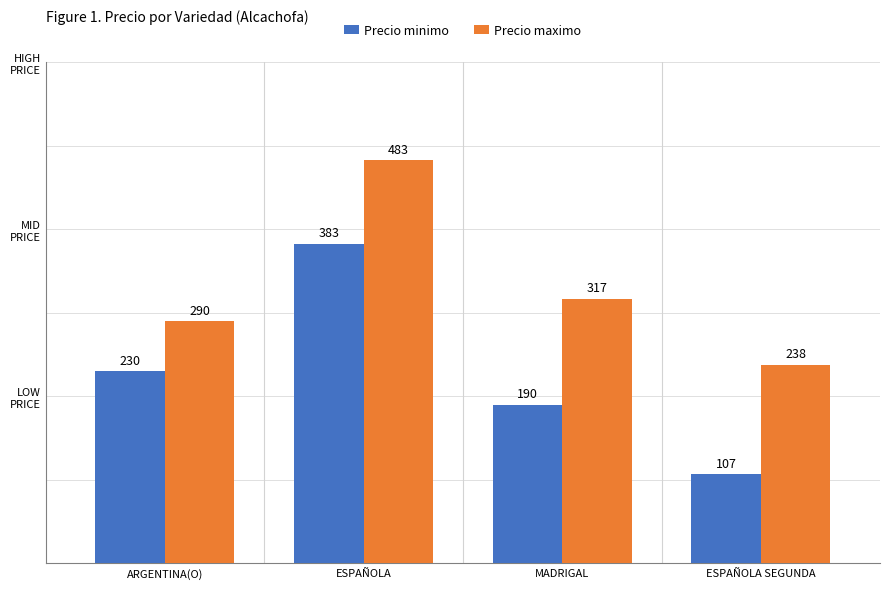

Which category has the lowest value across all series?

ESPAÑOLA SEGUNDA